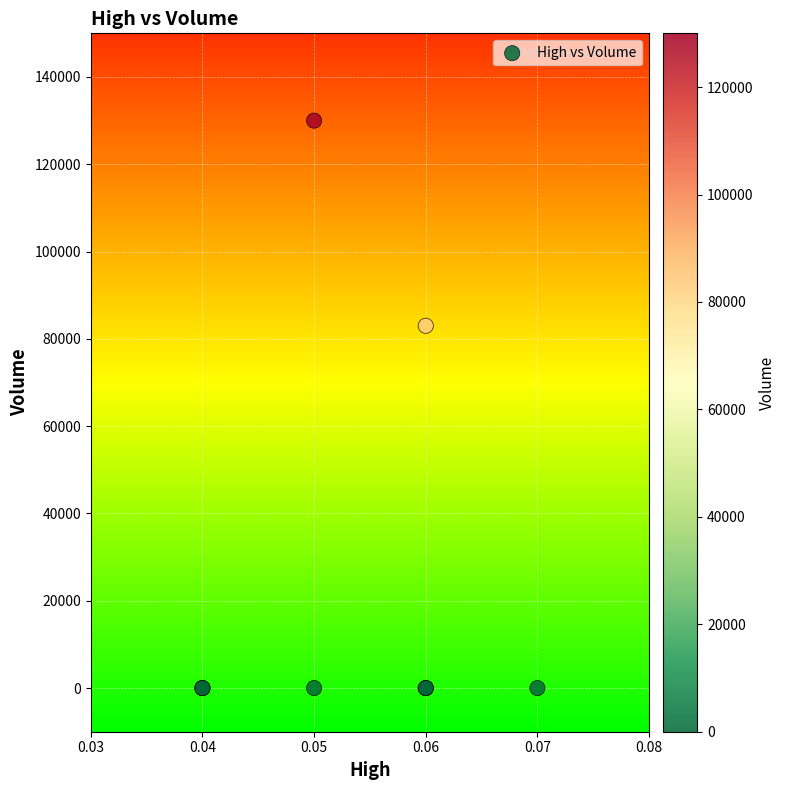

What Y value in the scatter plot is closest to 65000?

83000